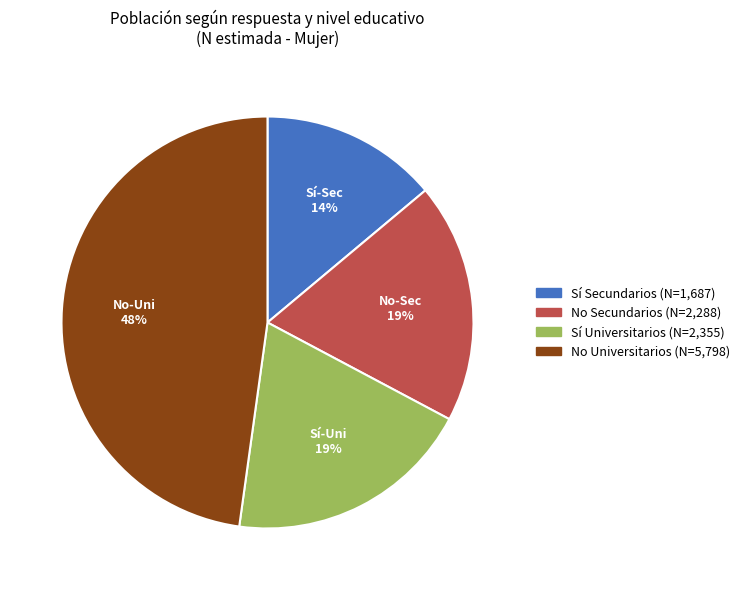

To the nearest percent, what is the average slice percentage?

25%